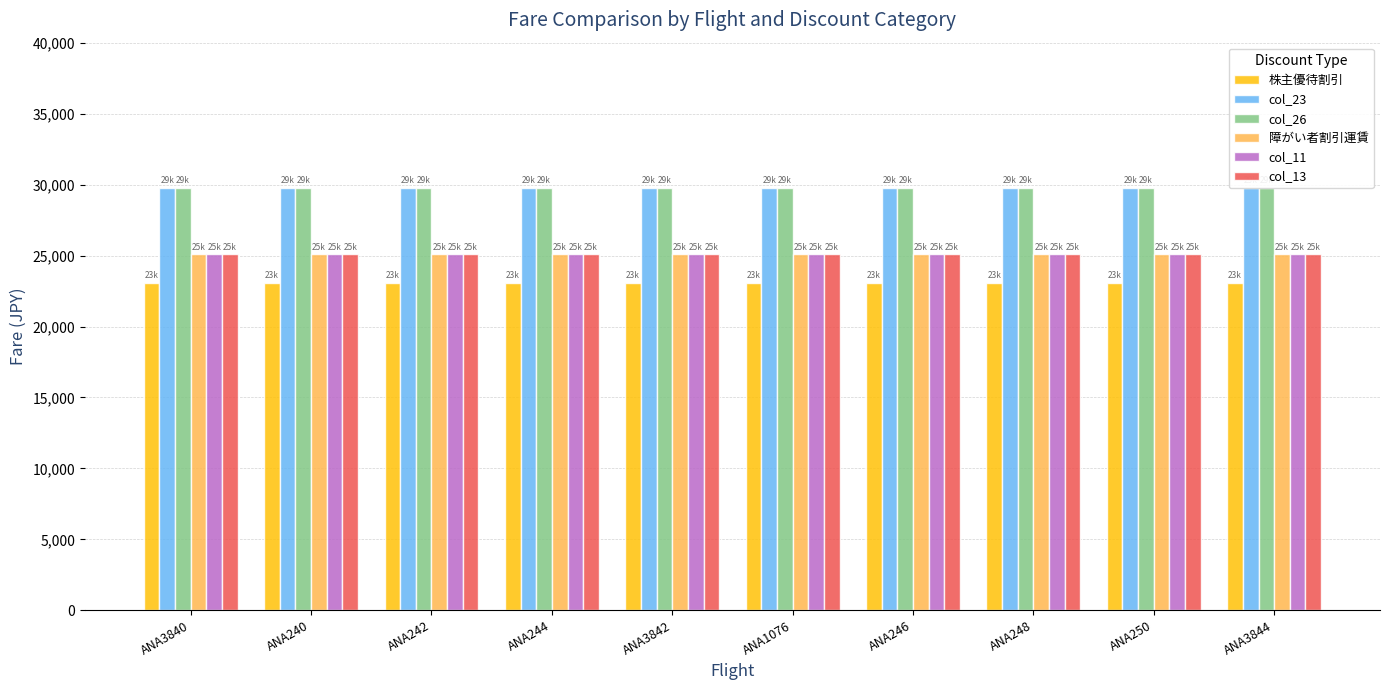

How many data points does each series have?

10